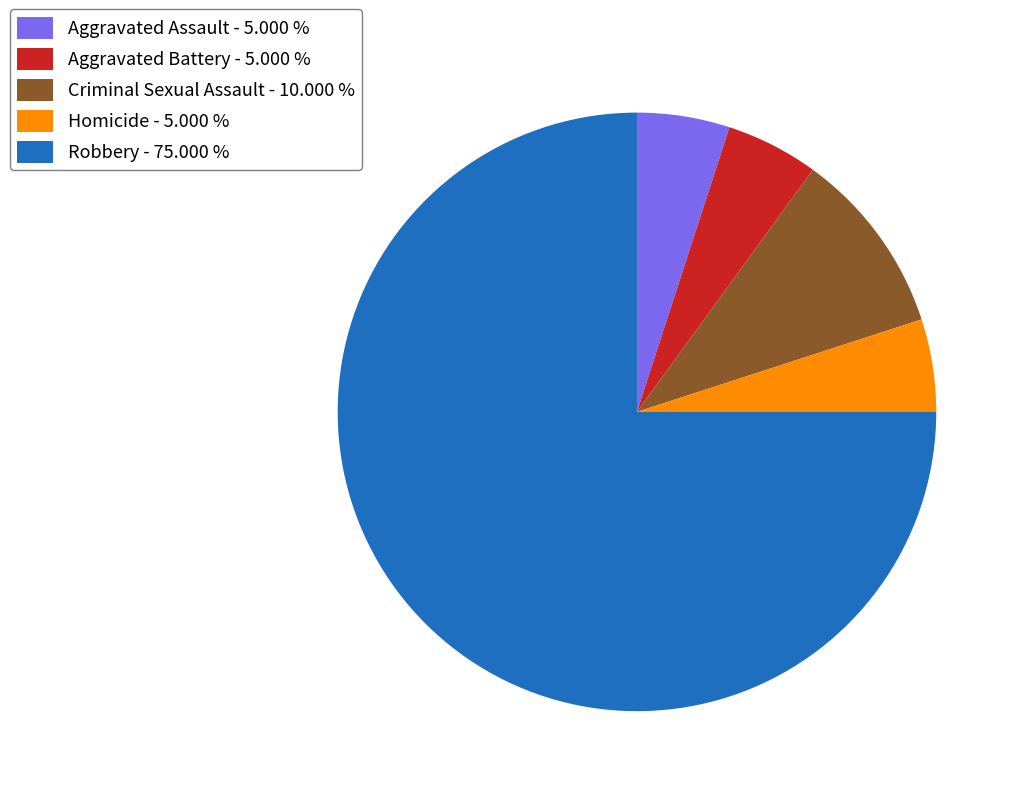

Is the sum of Criminal Sexual Assault - 10.000 % and Aggravated Battery - 5.000 % greater than half?

No